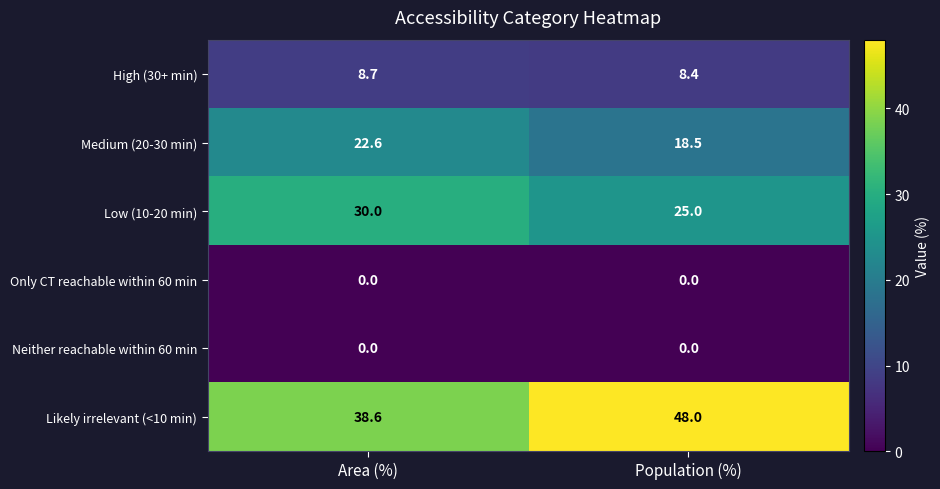

Which series has the largest total across all categories?

Likely irrelevant (<10 min)